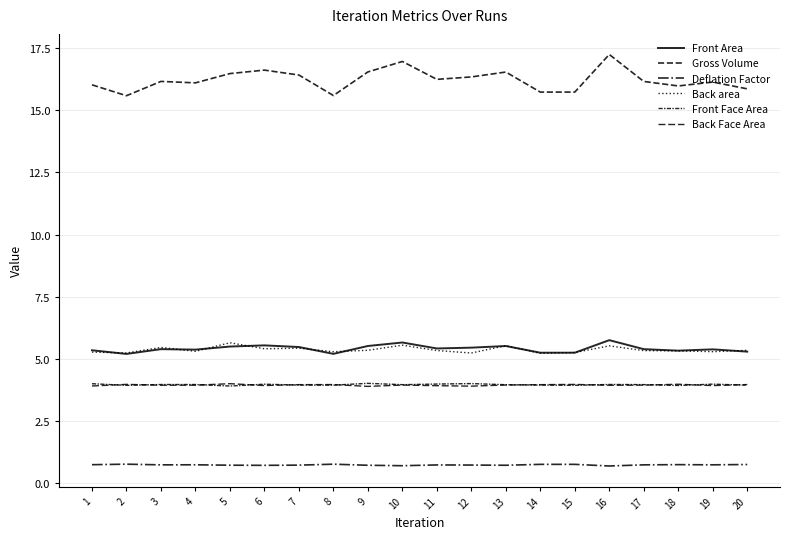

Which series changed the most between 19 and 20?

Gross Volume